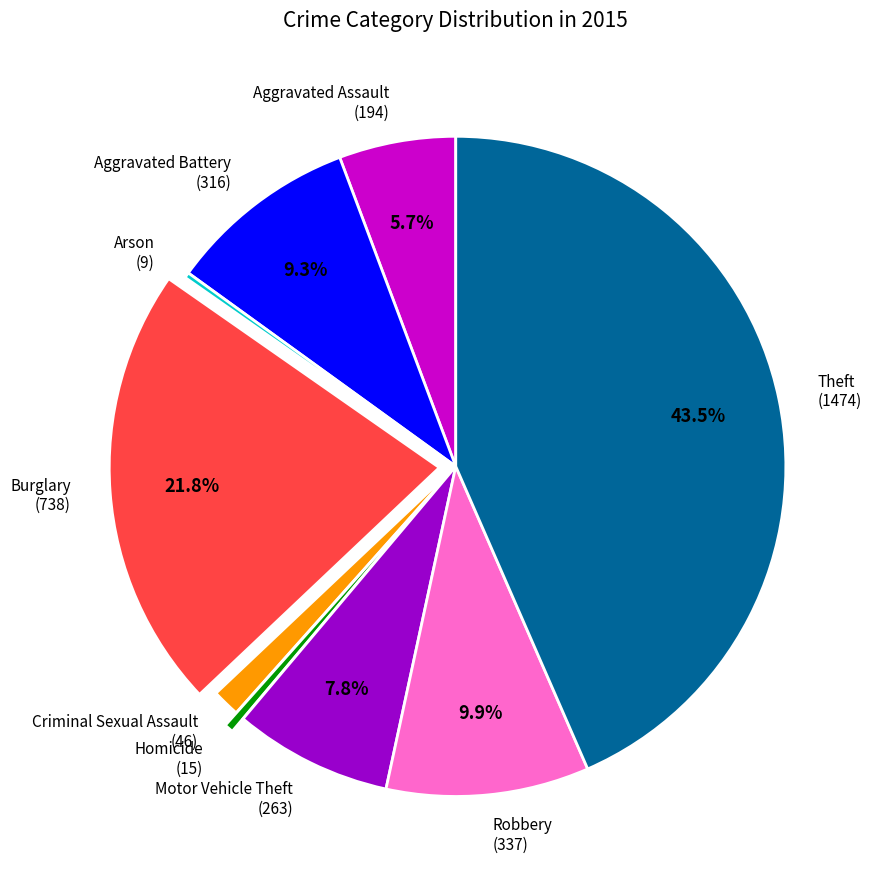

Is it true that Criminal Sexual Assault is 11% of the pie?

False